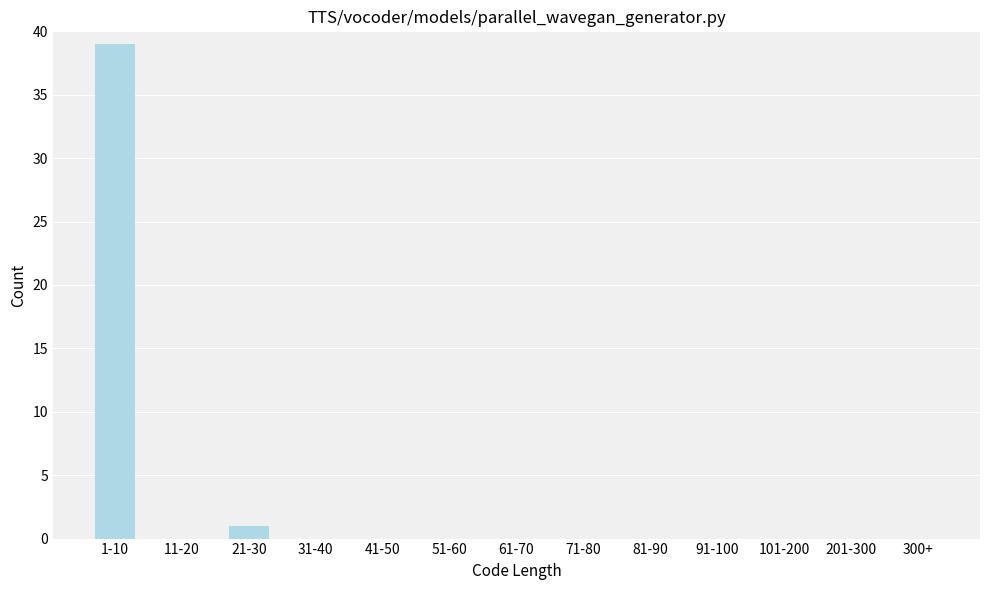

Reading left to right, what are all the values shown in this chart?

1-10=39	11-20=0	21-30=1	31-40=0	41-50=0	51-60=0	61-70=0	71-80=0	81-90=0	91-100=0	101-200=0	201-300=0	300+=0